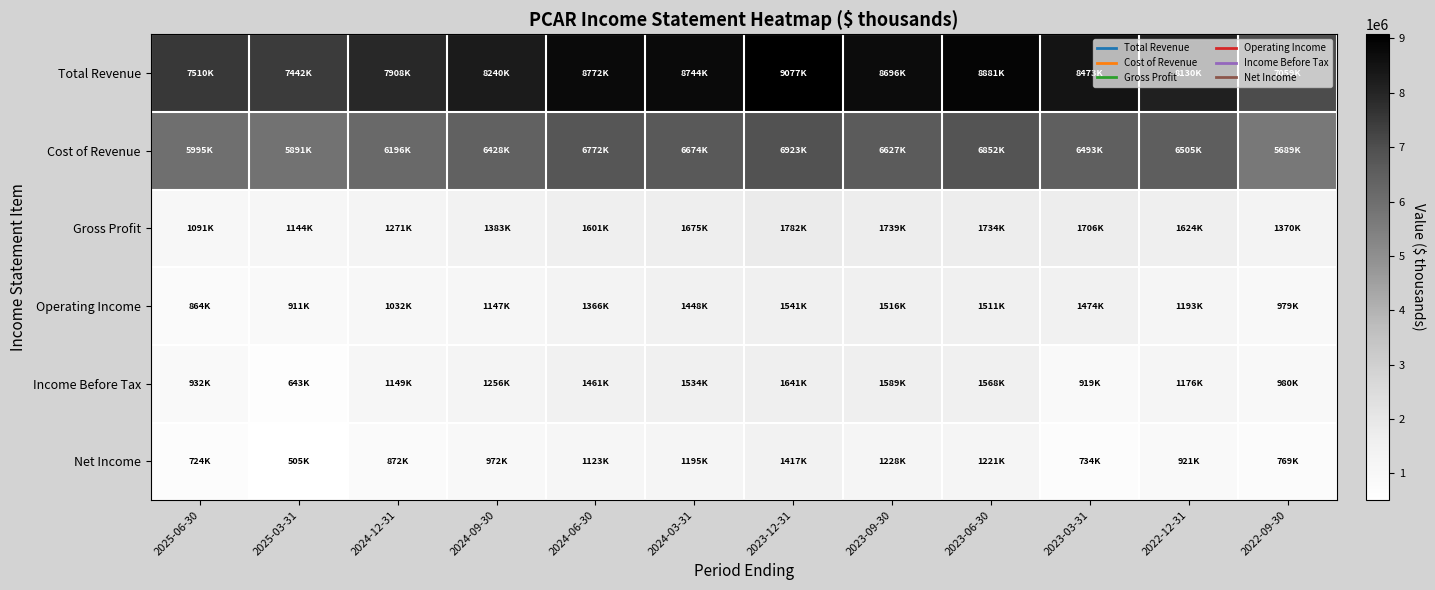

List the series in order of their peak value, highest first.

Total Revenue, Cost of Revenue, Gross Profit, Income Before Tax, Operating Income, Net Income